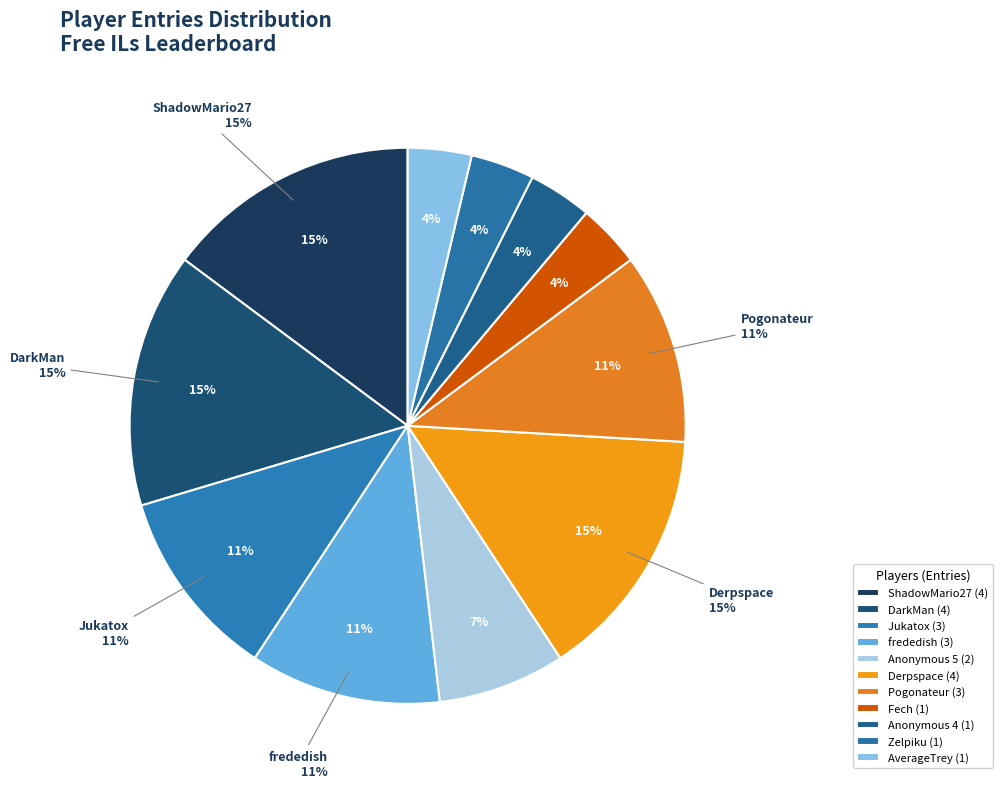

How many segments does this pie chart have?

11